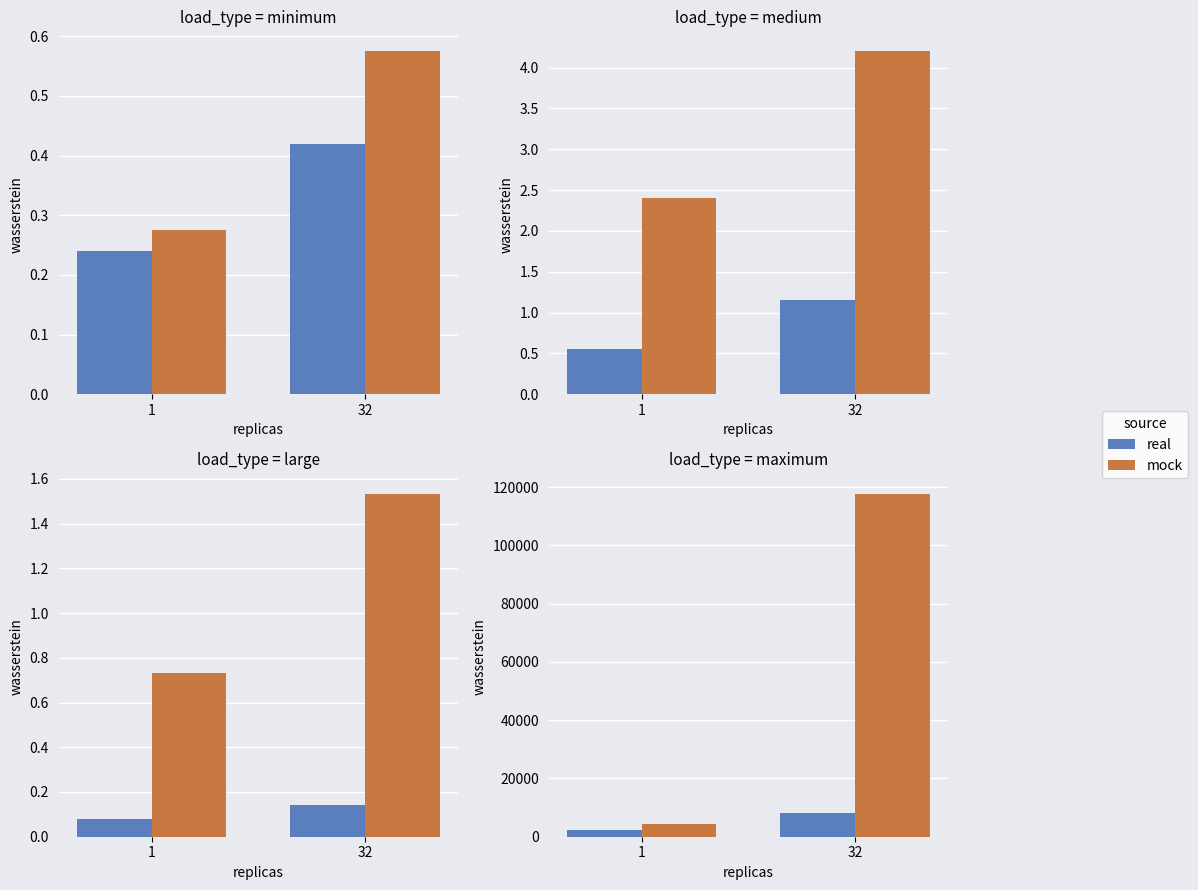

How many groups of bars are there?

2